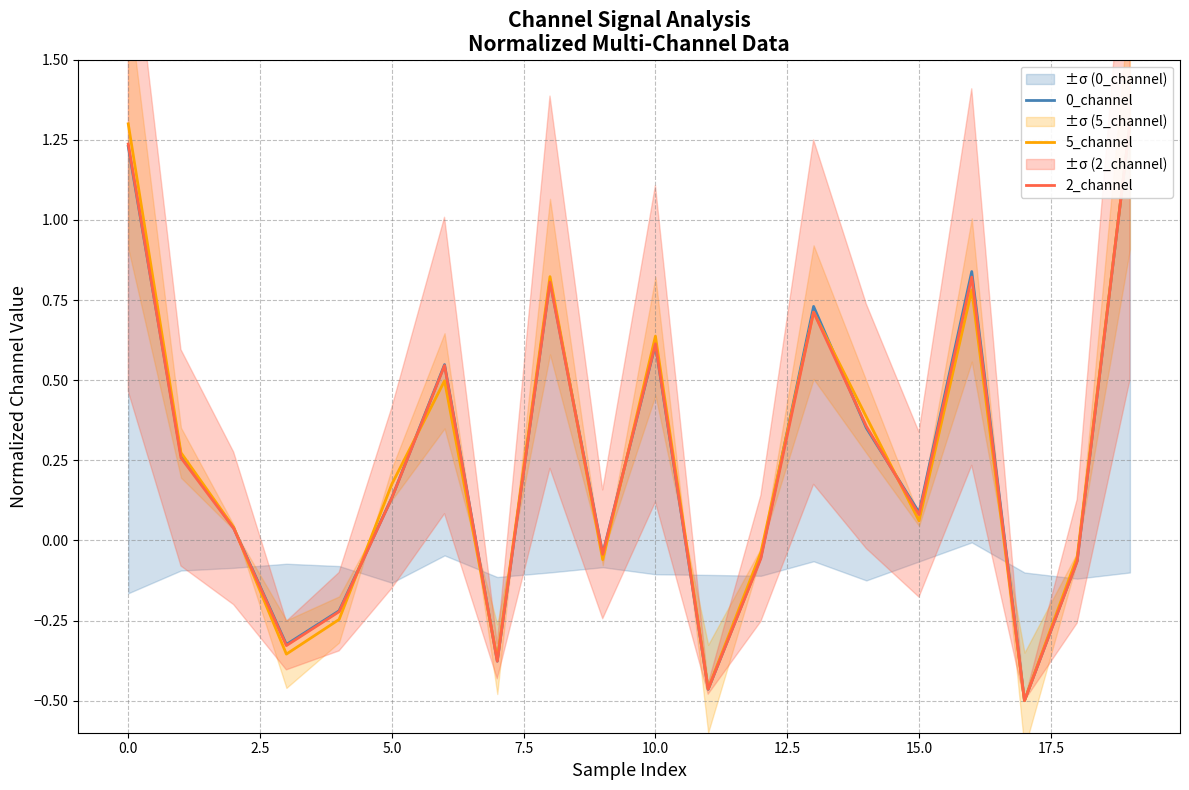

The 5_channel series shows 2.1 at 0.0. True or false?

False